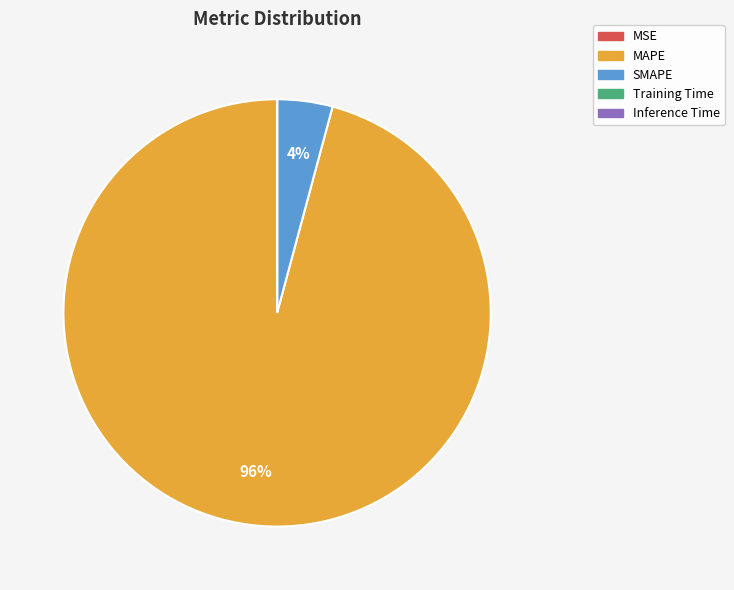

To the nearest percent, what is the average slice percentage?

20%